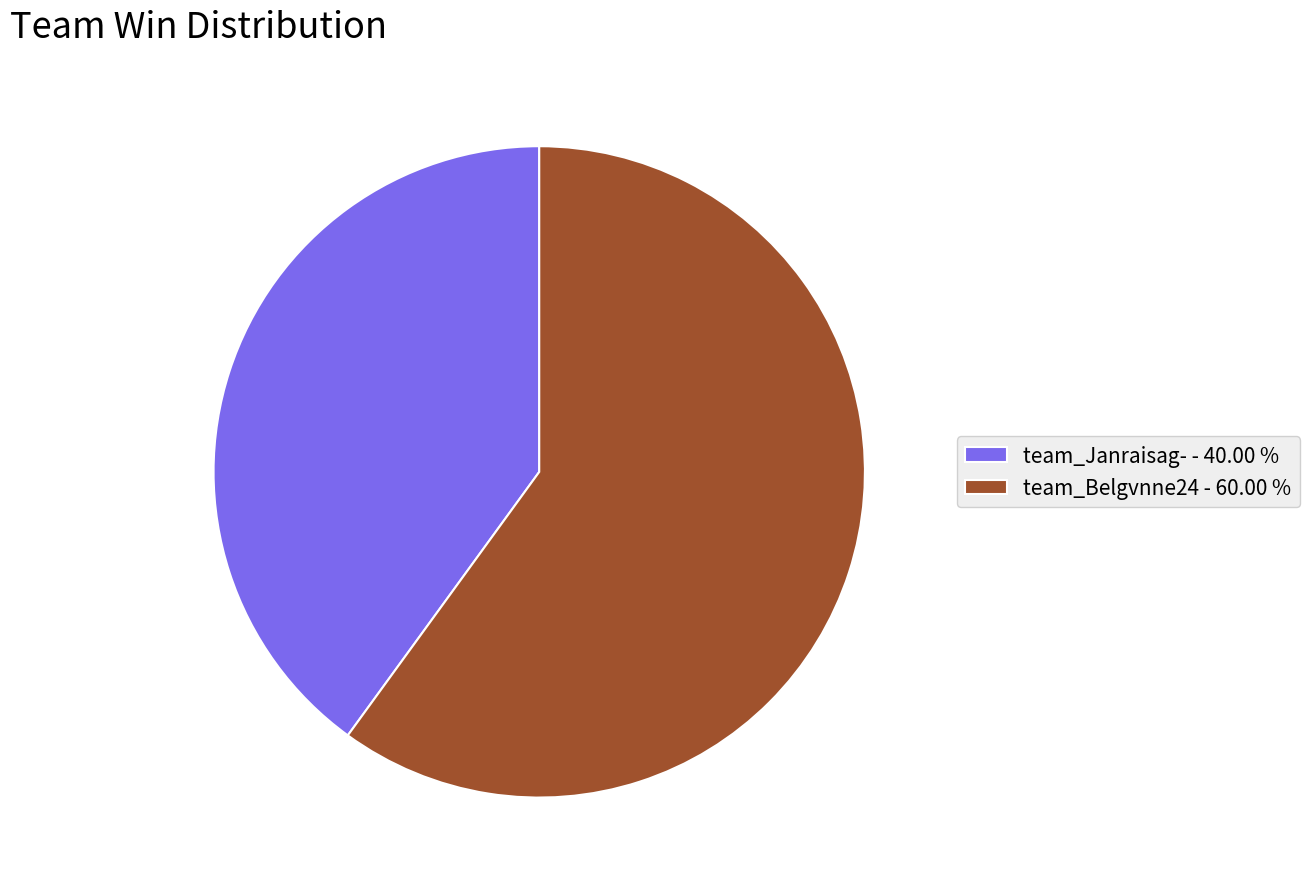

Rank the categories by value from lowest to highest.

team_Janraisag-, team_Belgvnne24